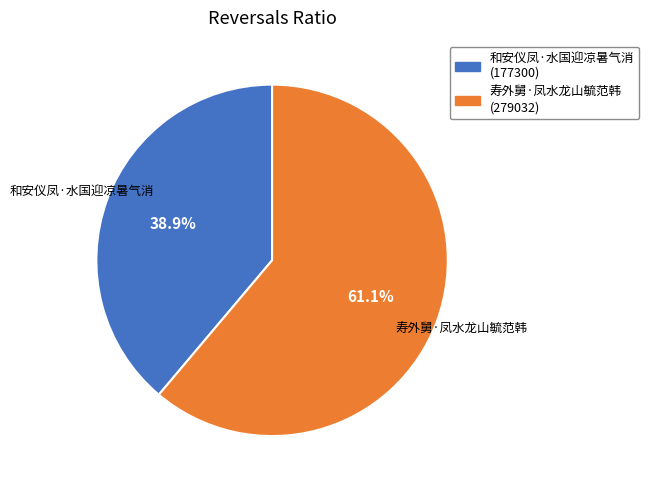

Which slice is the largest?

寿外舅·凤水龙山毓范韩